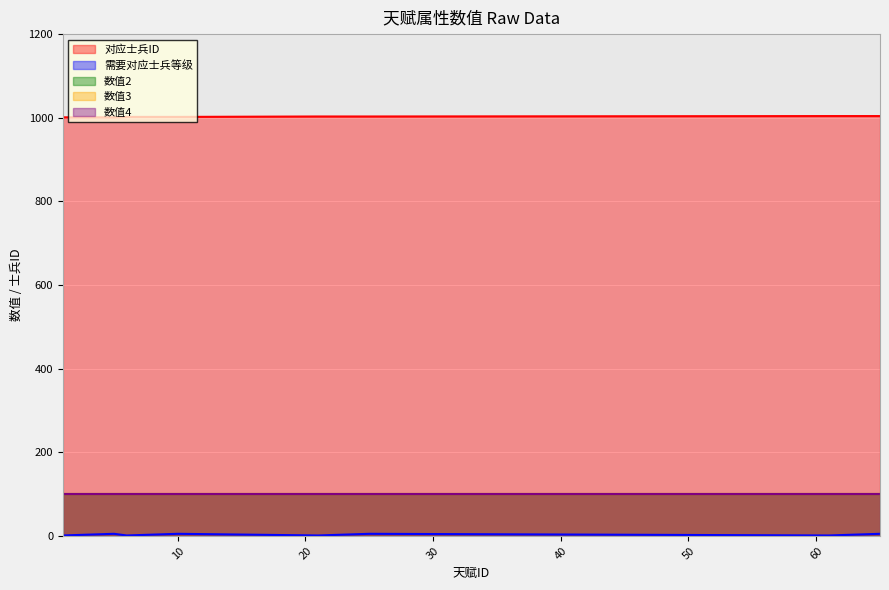

True or false: 数值2 and 数值4 cross at least once.

False